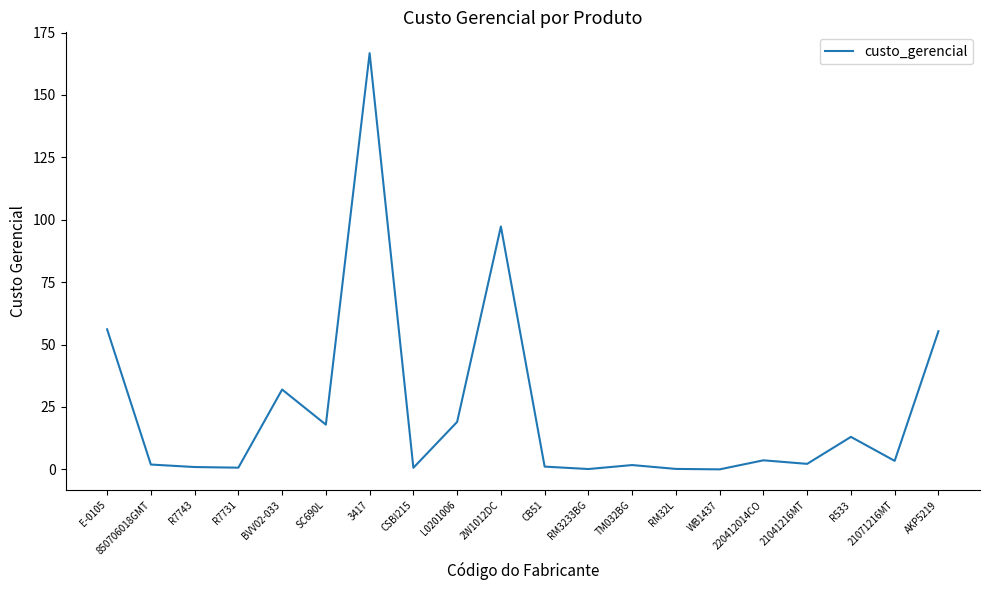

How many lines are shown in the chart?

1